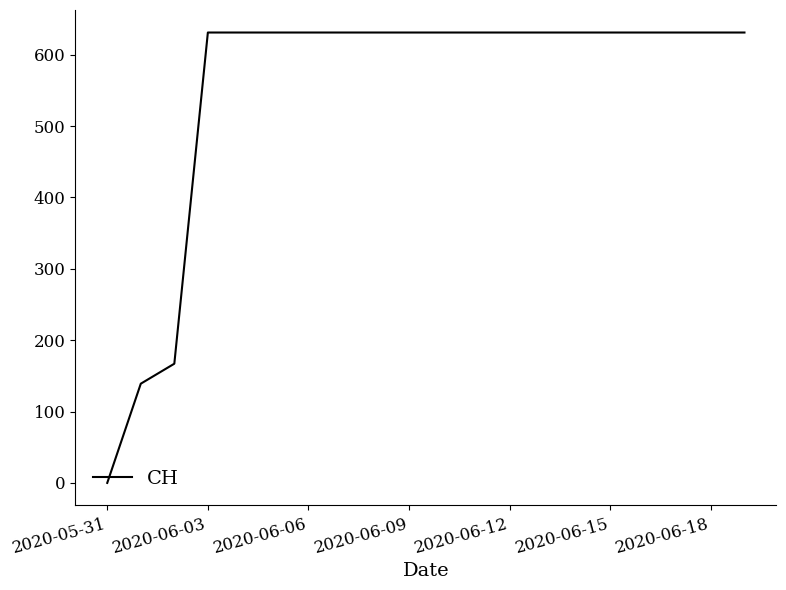

What is the average value?

552